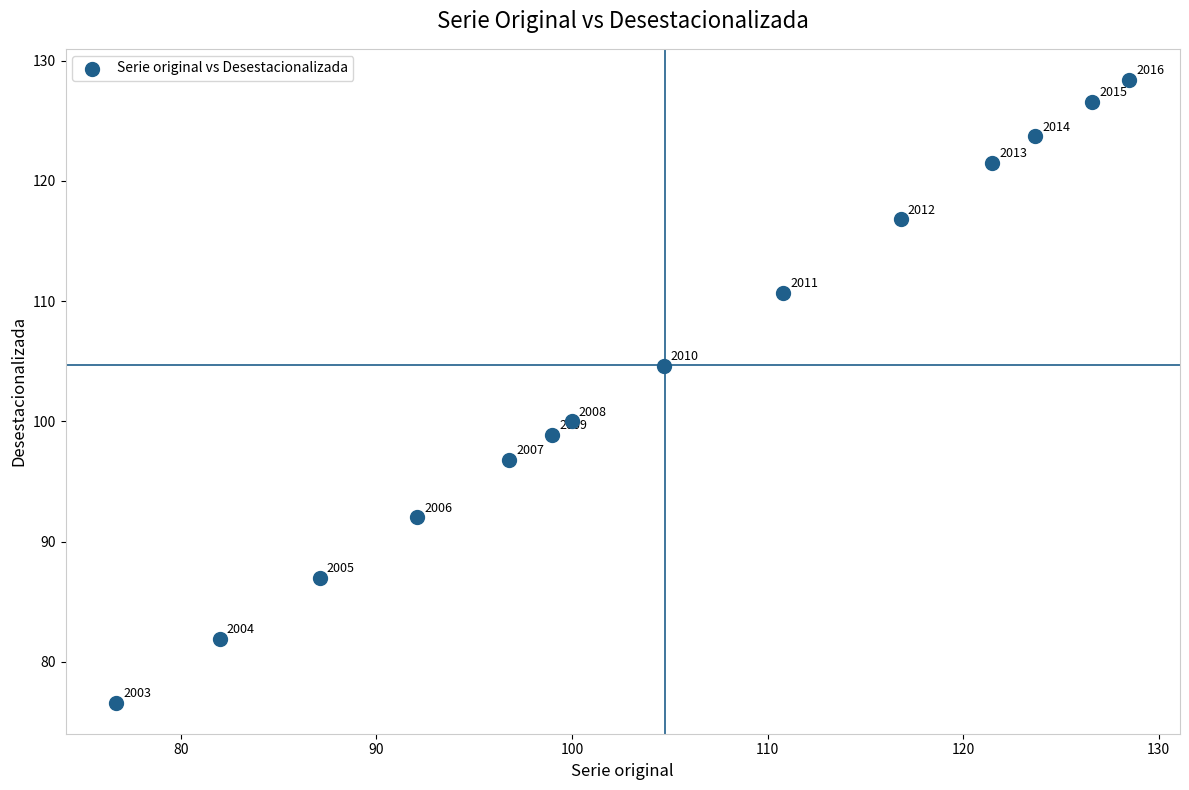

What is the range of X values (max minus min)?

51.8